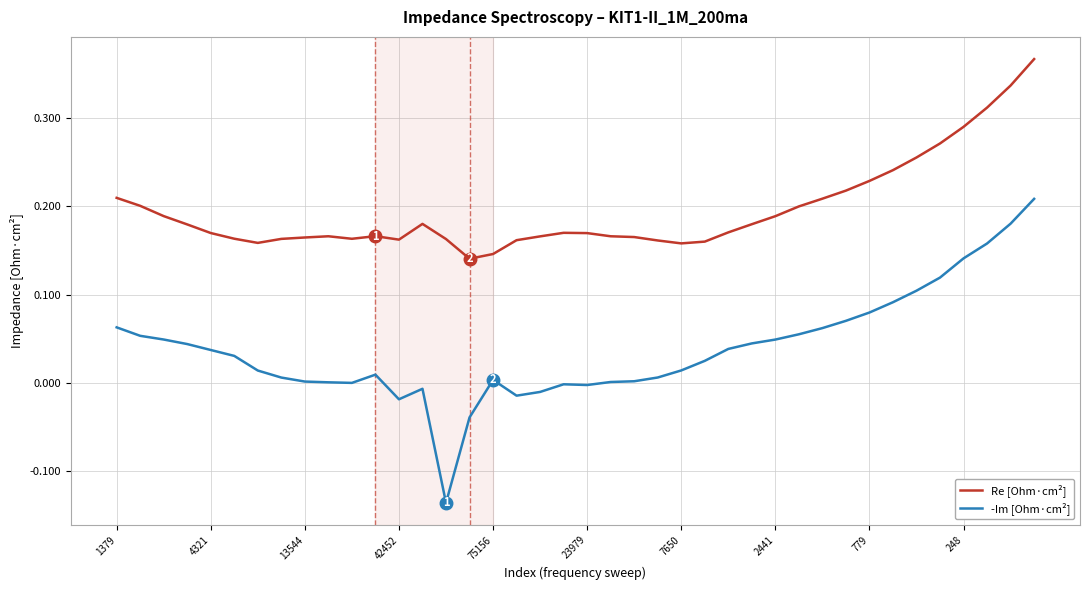

Which series has the largest total across all categories?

Re [Ohm·cm²]